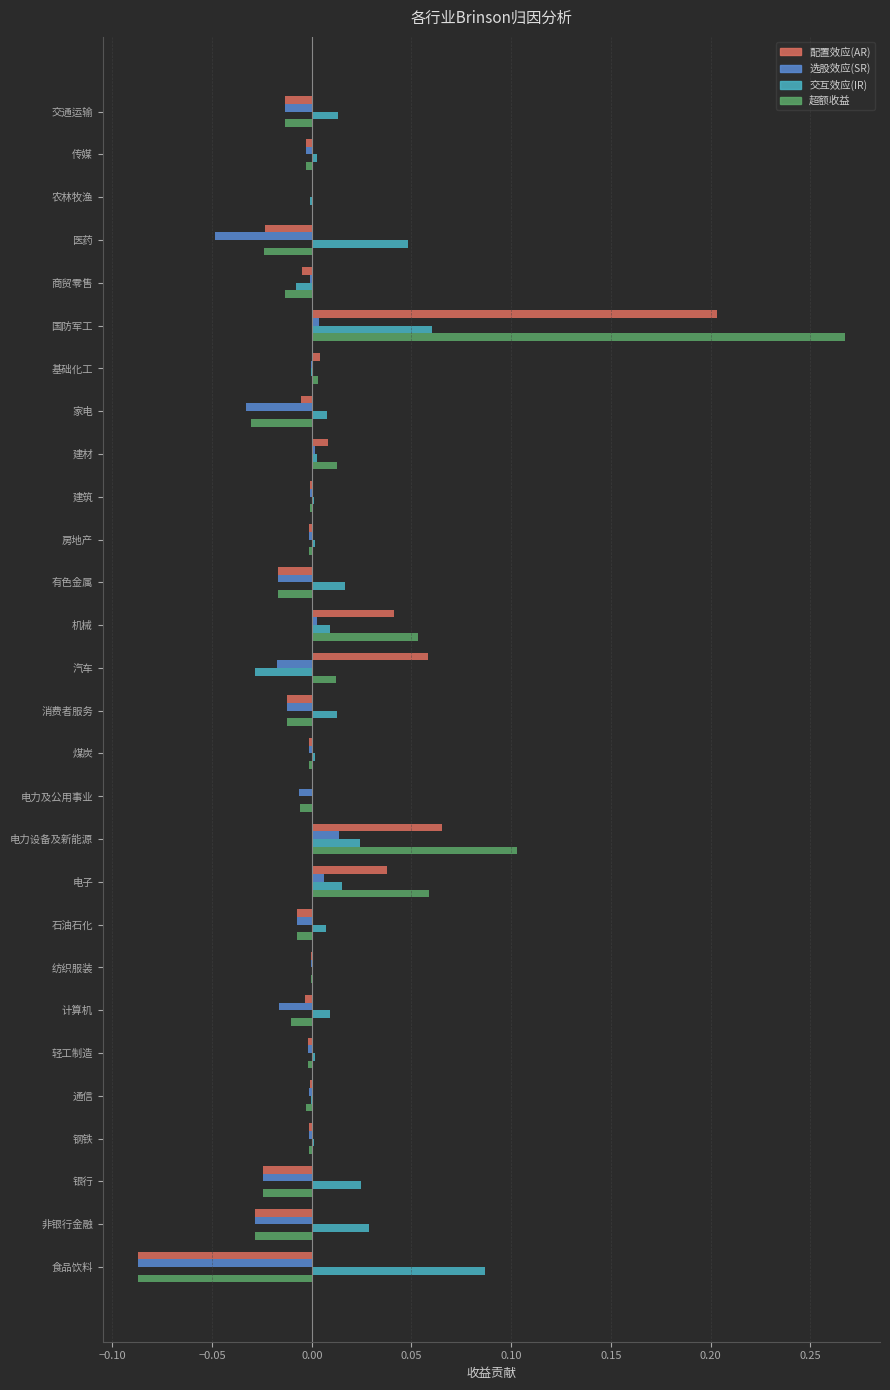

At which category is the sum across all series the highest?

国防军工